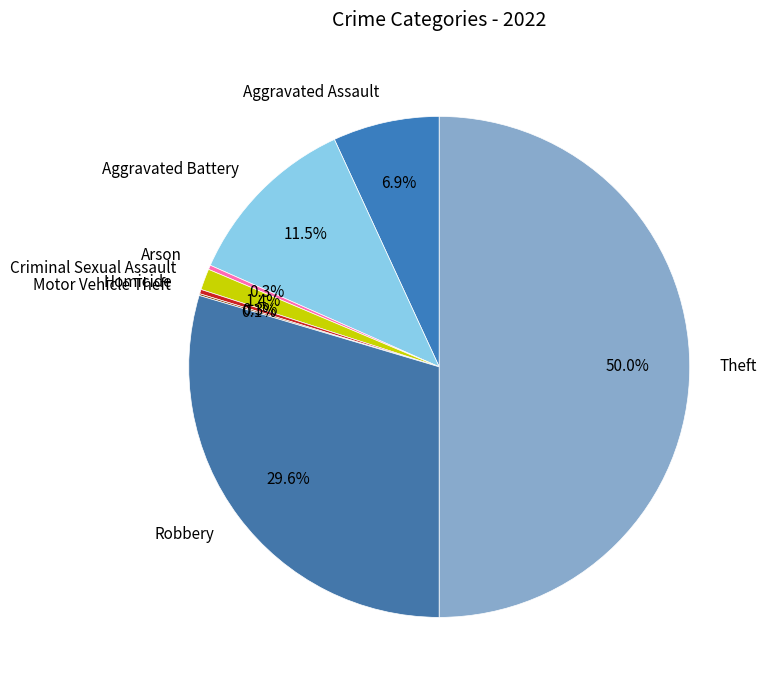

Is the sum of Homicide and Criminal Sexual Assault greater than half?

No